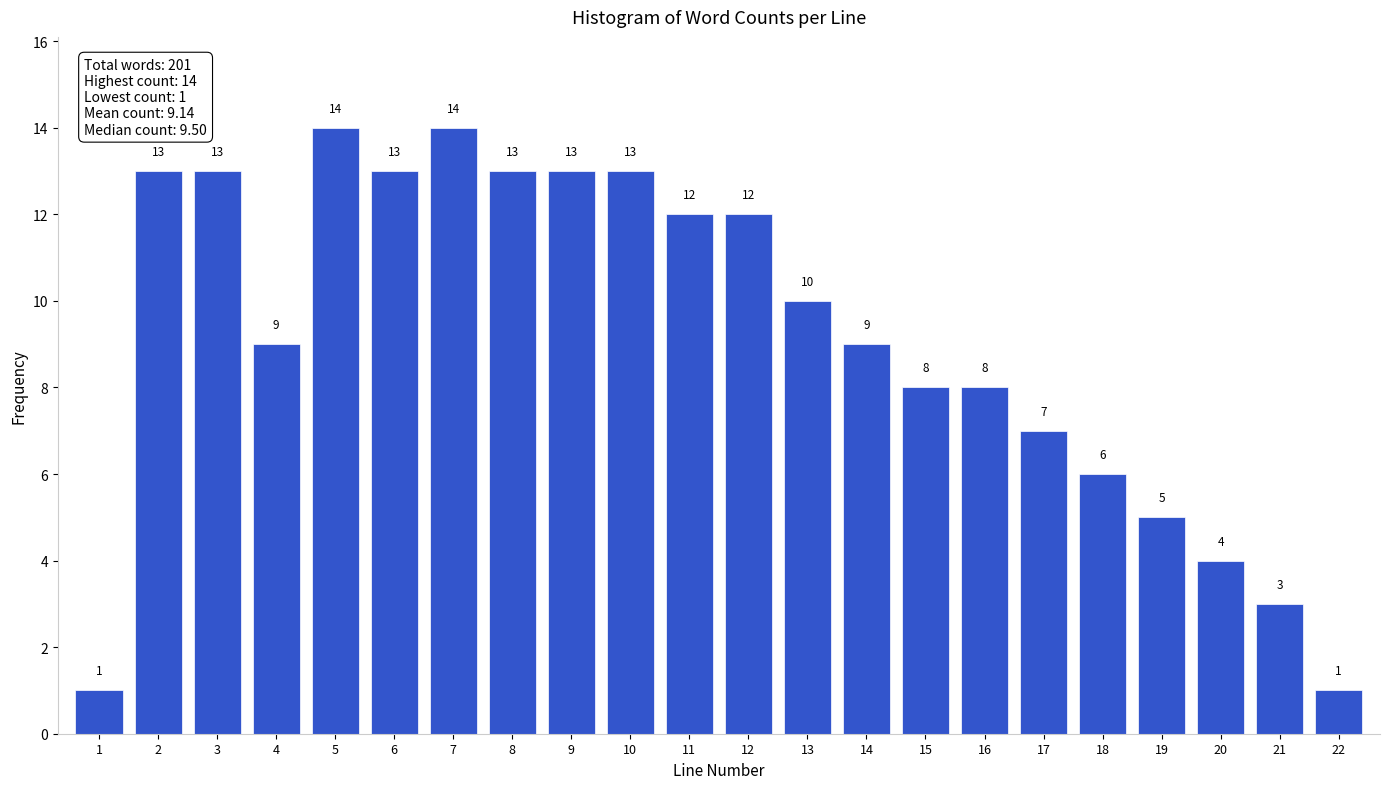

Reading left to right, list all the values displayed in this chart.

1=1	2=13	3=13	4=9	5=14	6=13	7=14	8=13	9=13	10=13	11=12	12=12	13=10	14=9	15=8	16=8	17=7	18=6	19=5	20=4	21=3	22=1